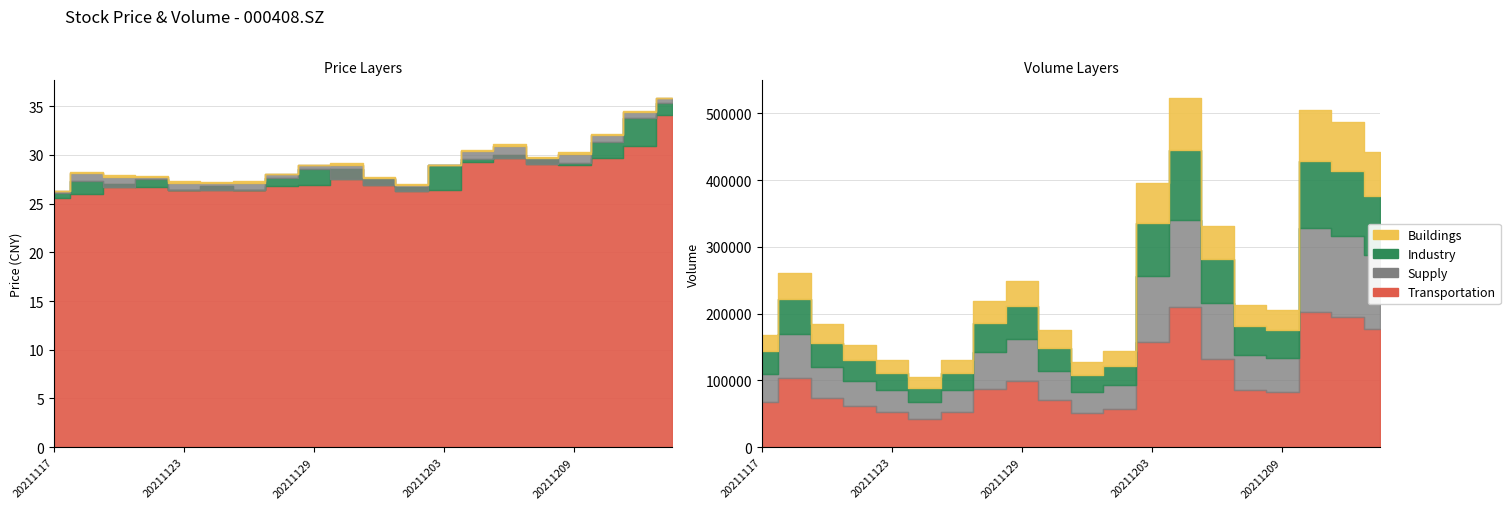

Is it true that open equals 14.8 at 20211129?

False